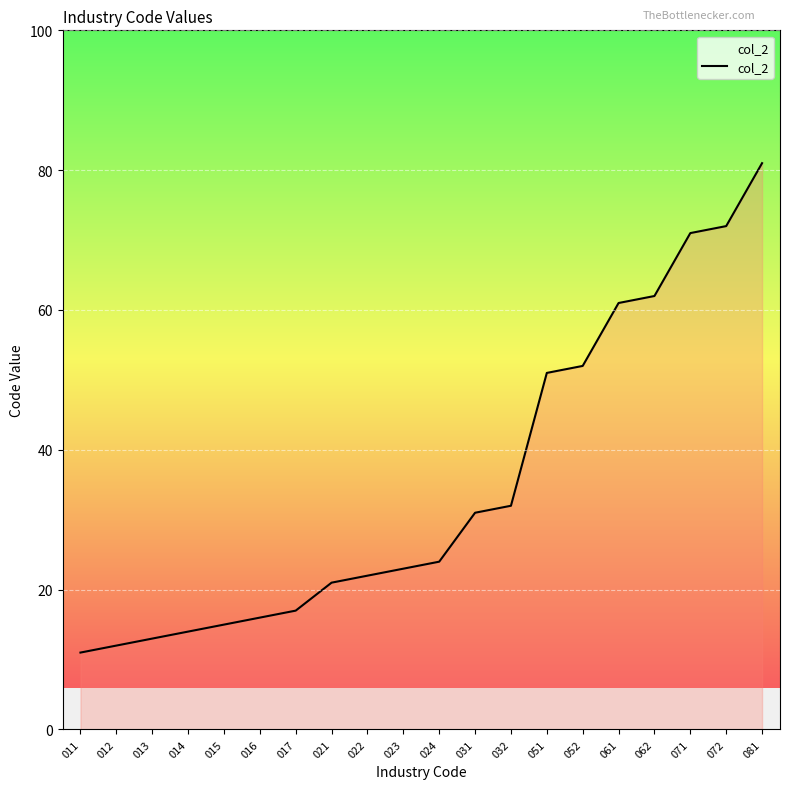

What is the ratio of the value at 022 to the value at 021?

1.0